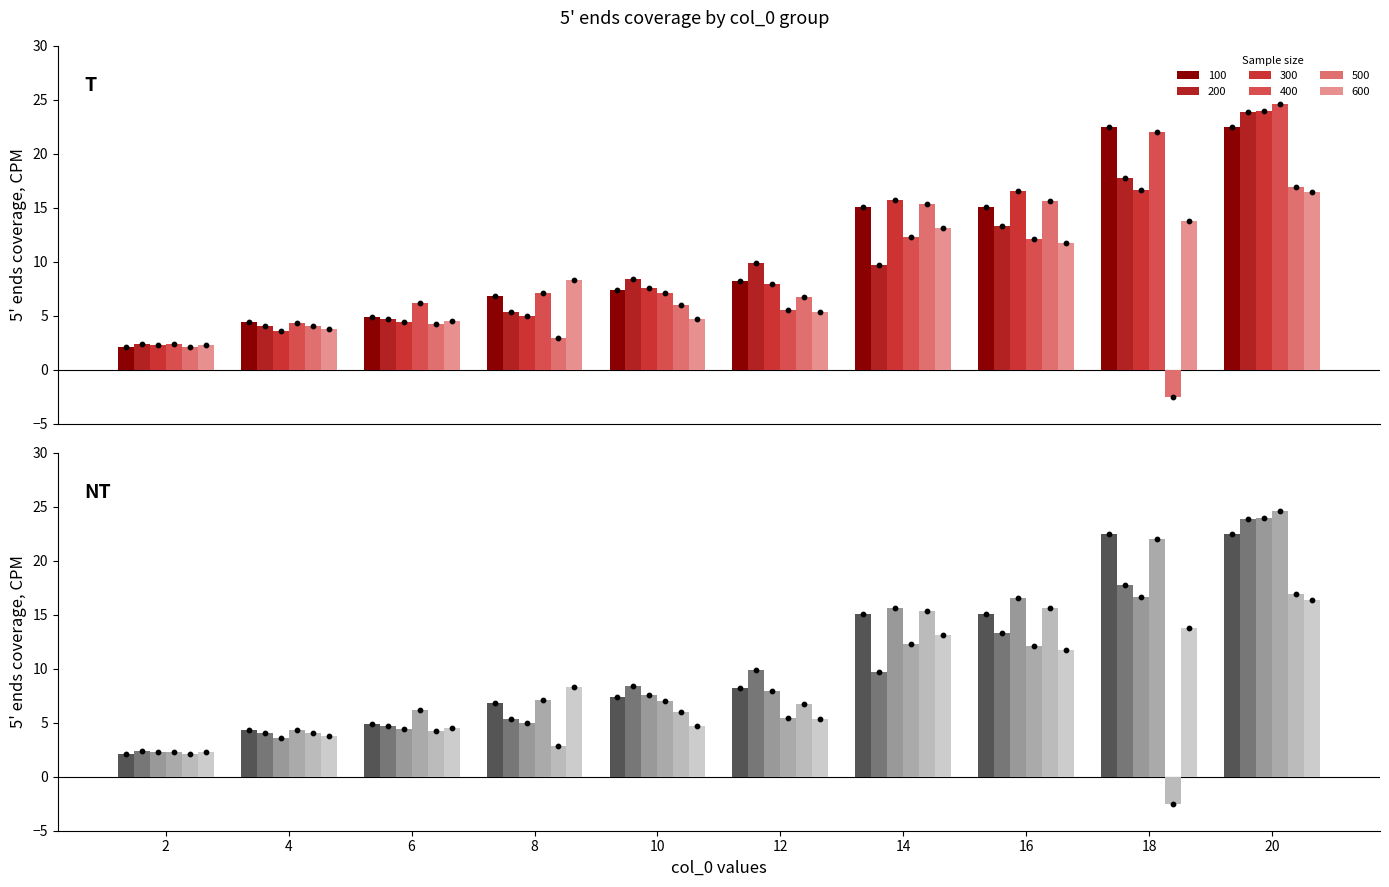

Which series has the largest total across all categories?

100